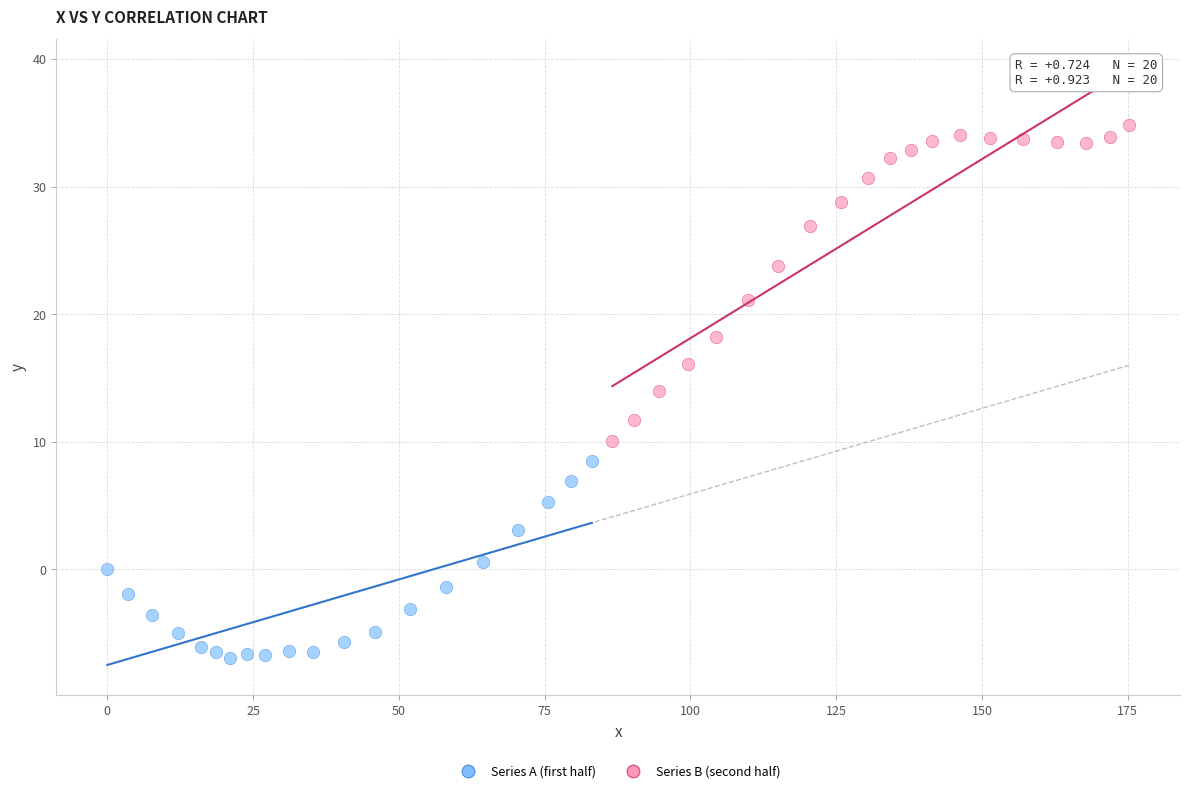

Which series reaches the minimum Y coordinate?

Series A (first half)